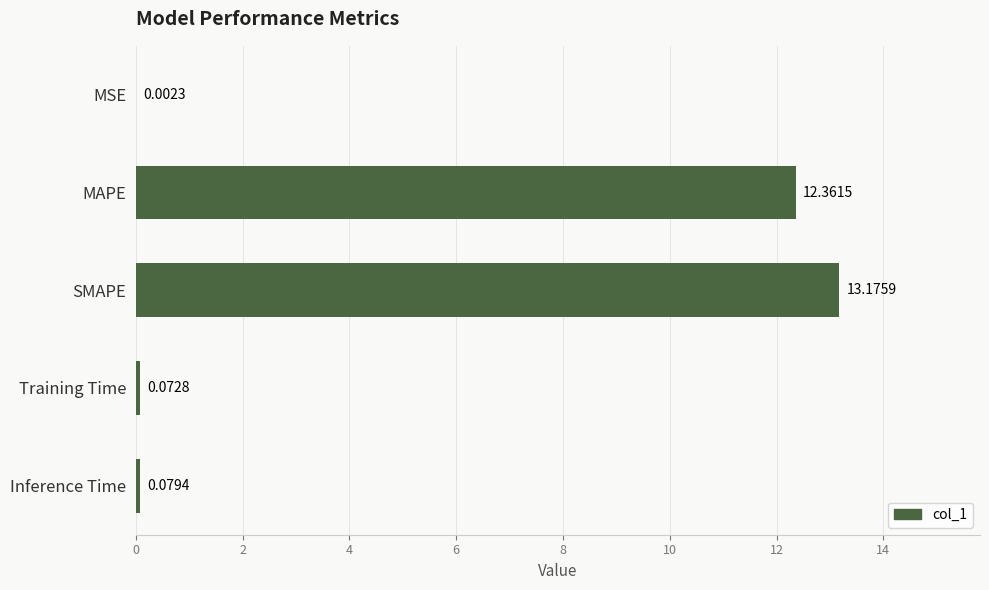

Where is the data nearest to the value 6?

Inference Time